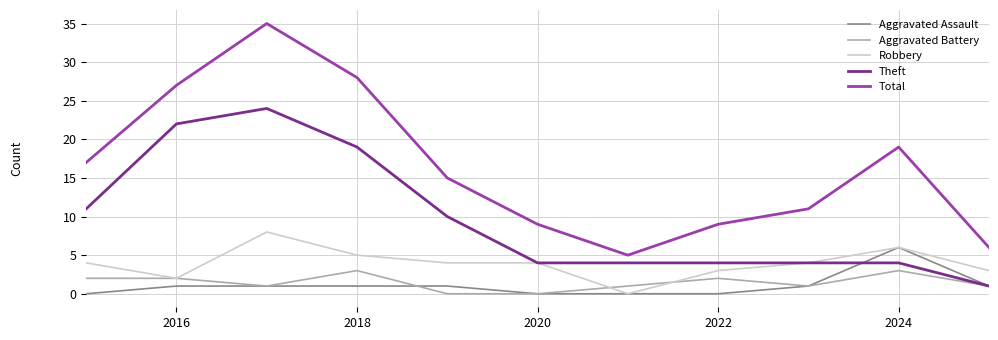

True or false: Total and Robbery cross at least once.

False